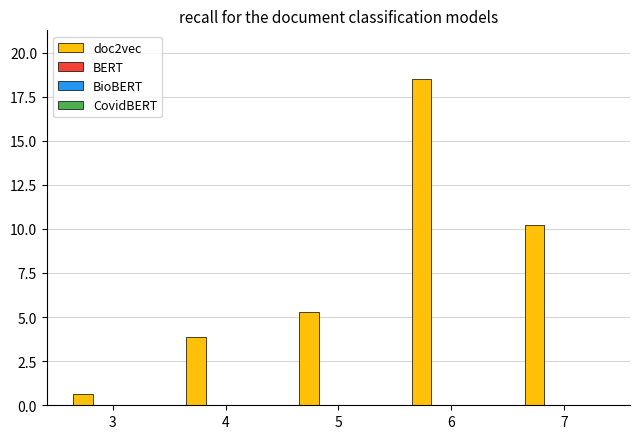

What is the maximum value shown in the chart?

18.5